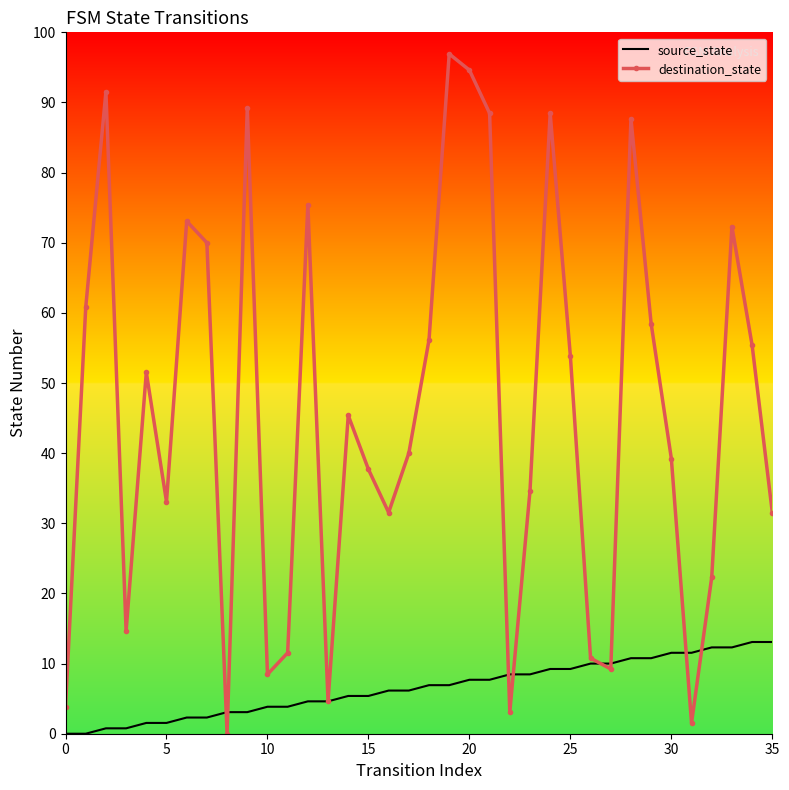

What is the label of the 36th point from the left?

35